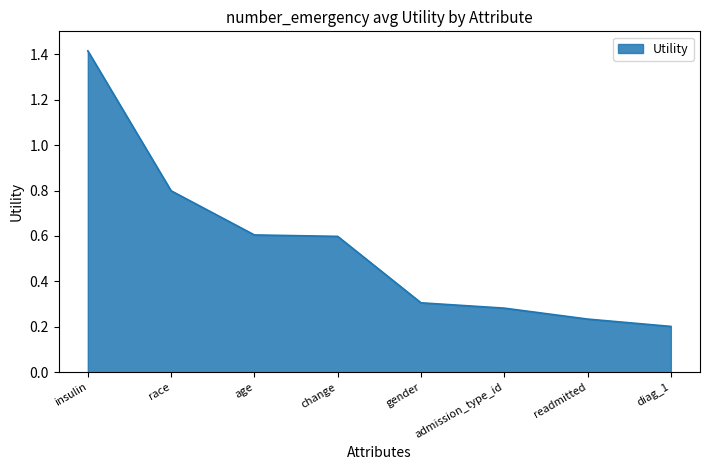

Which category has the highest value across all series?

insulin